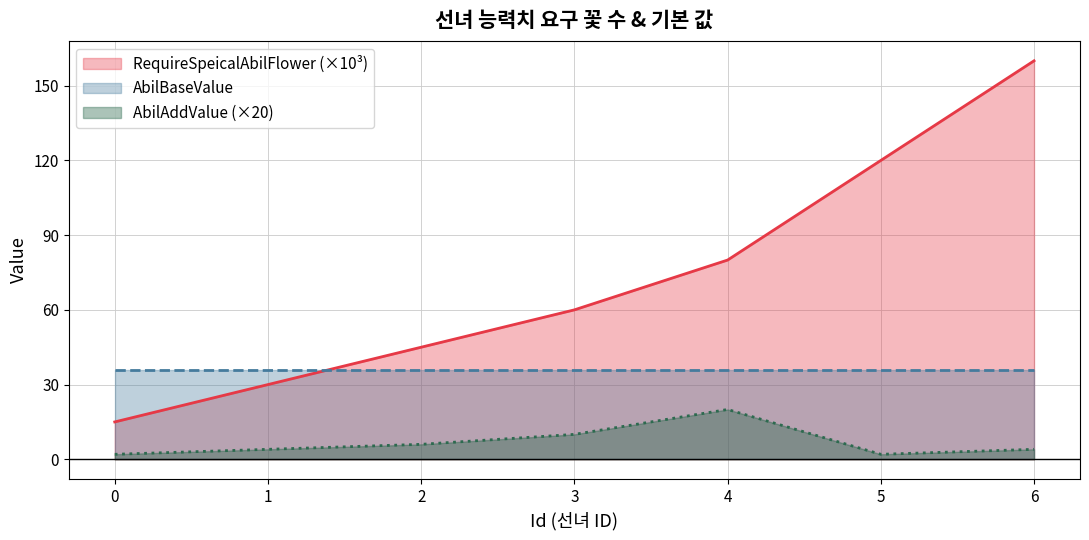

At which category is the sum across all series the highest?

6